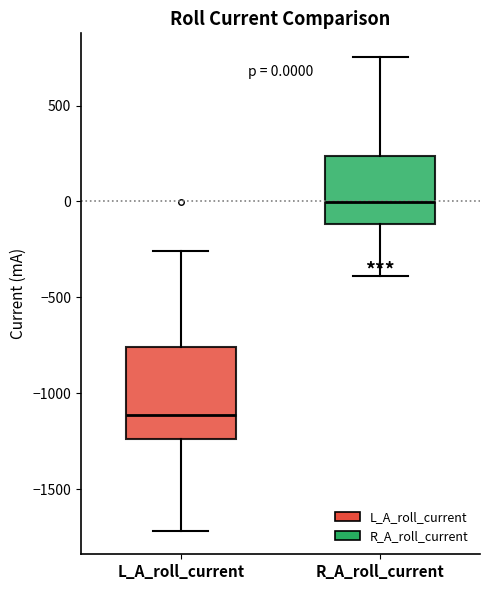

Which box's median line is the lowest?

L_A_roll_current